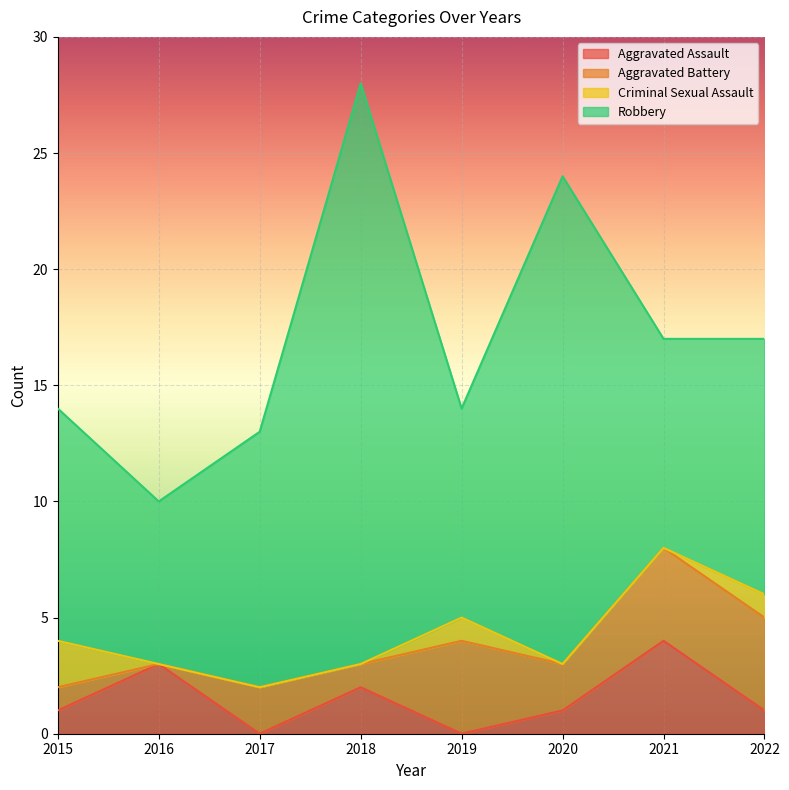

How many lines are shown in the chart?

4